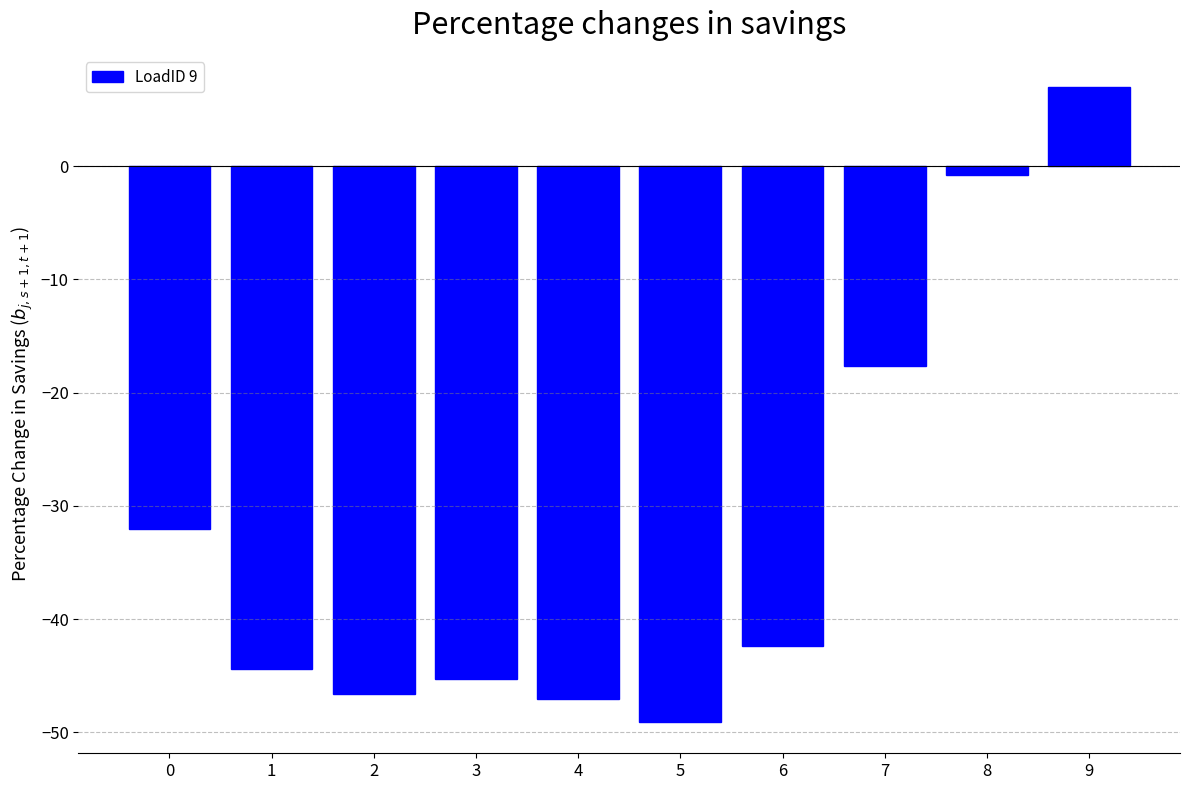

How many bars are there in total?

10